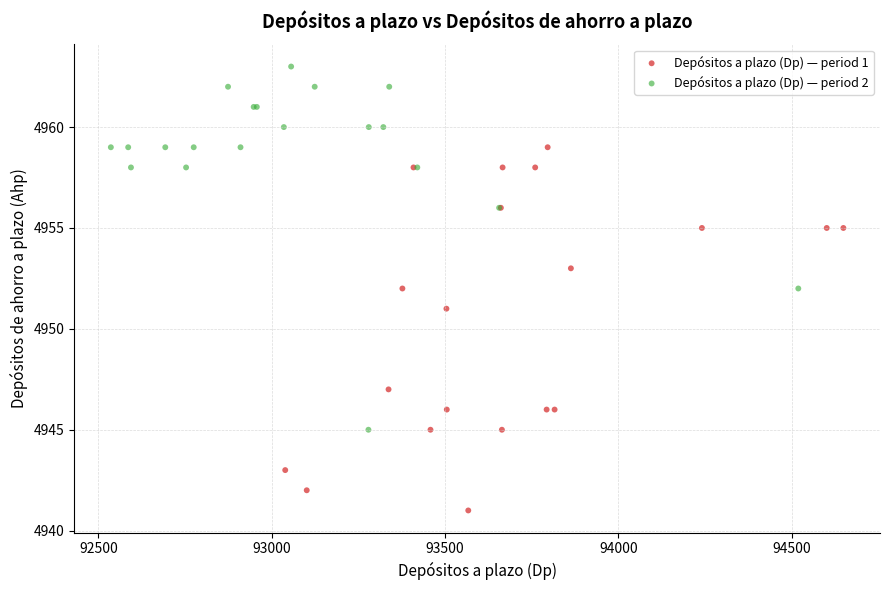

Which series reaches the minimum Y coordinate?

Depósitos a plazo (Dp) — period 1